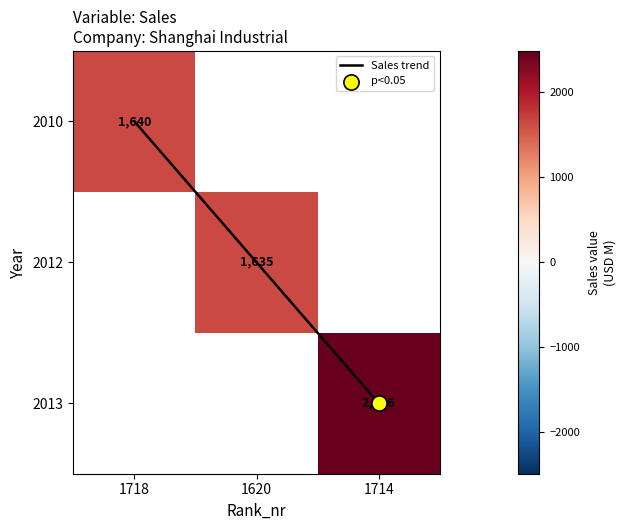

True or false: 2010 has a value of 1138.1 at 1718.

False